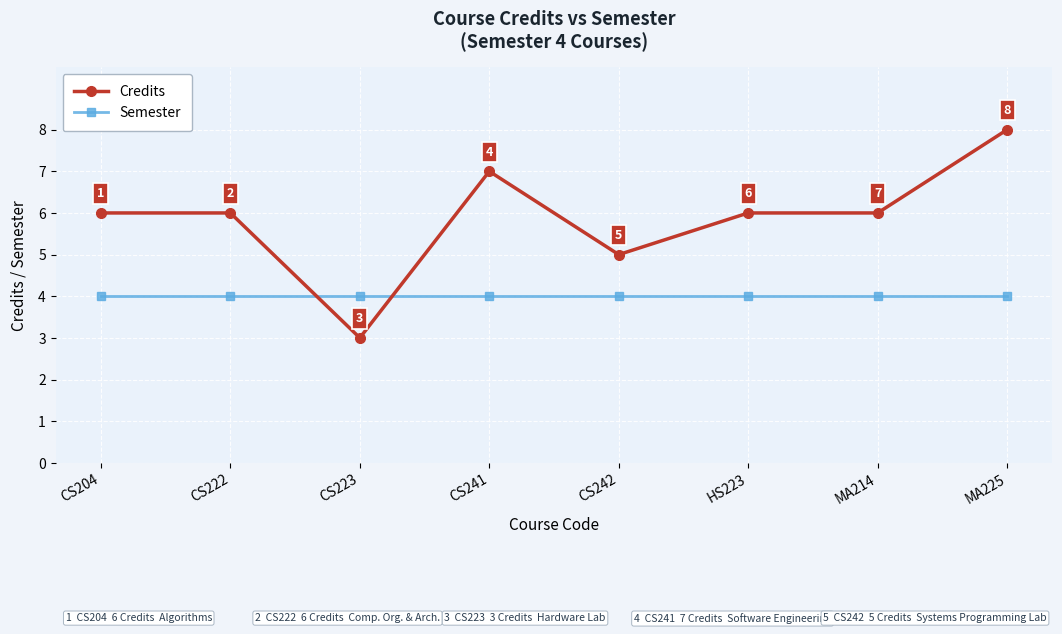

Is the value of Credits at CS222 greater than the value of Semester at CS241?

Yes